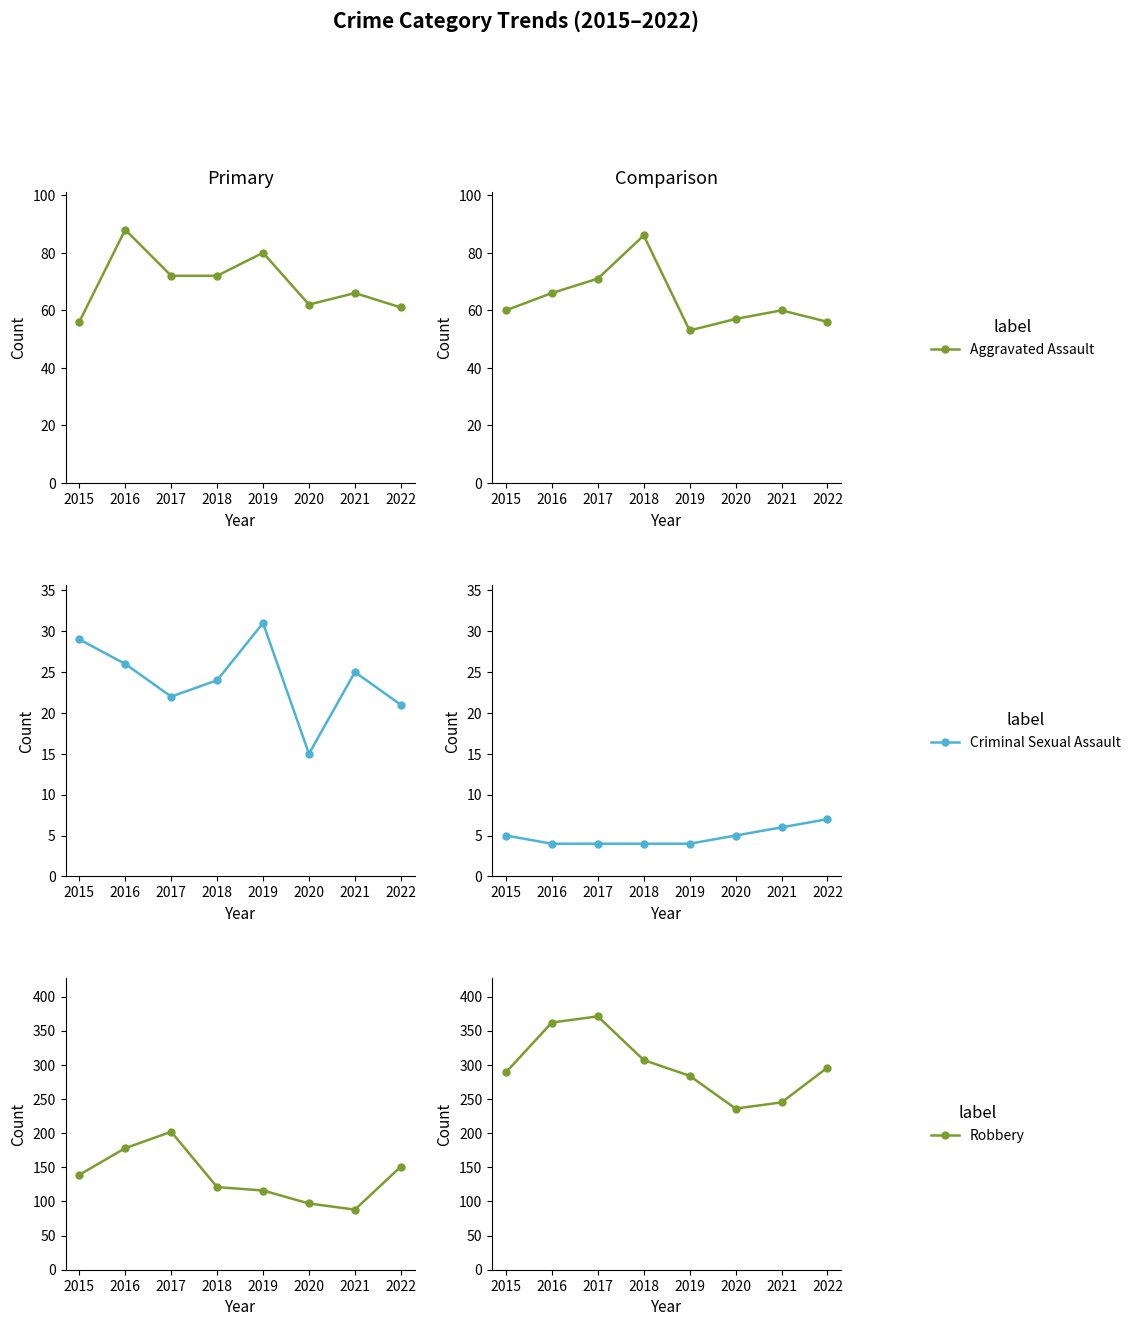

What is the value of the Aggravated Assault point at the 5th from the left?

80